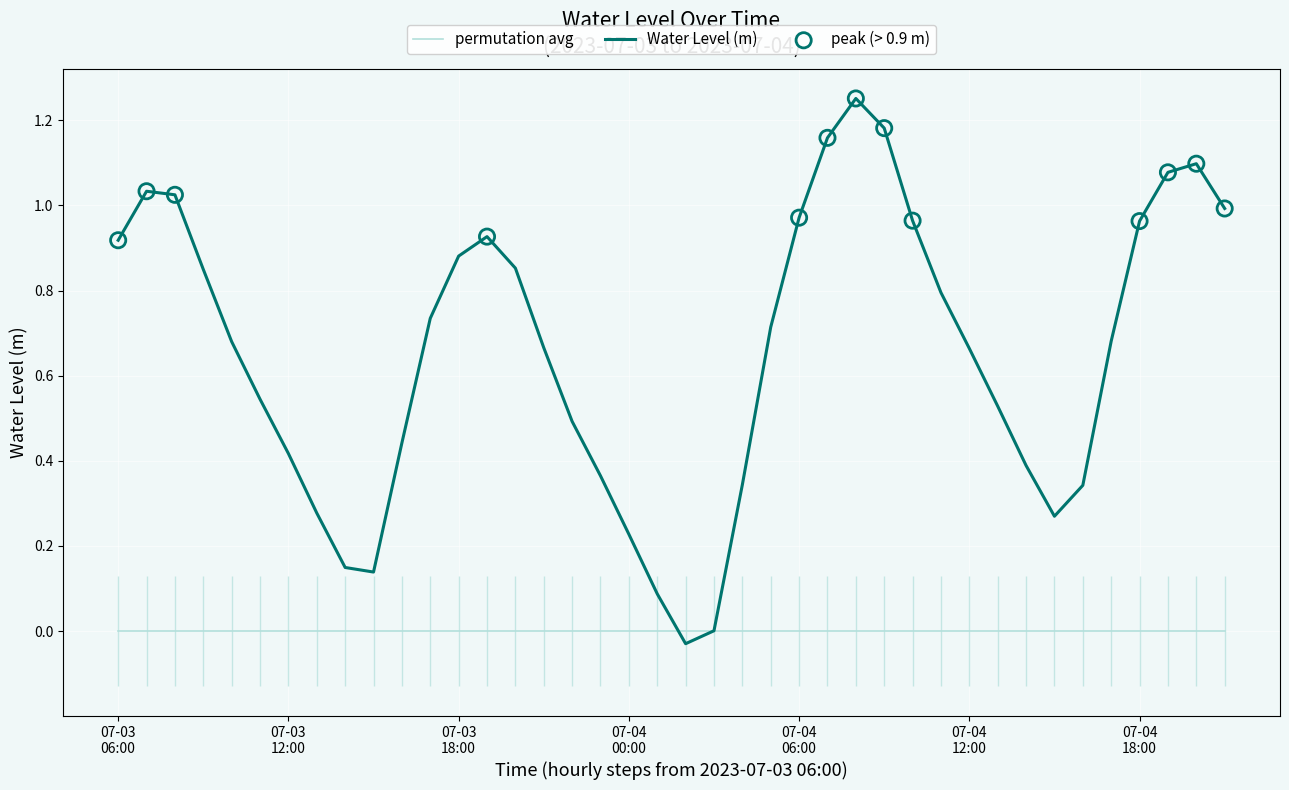

What is the change in value from 22 to 24?

+0.6